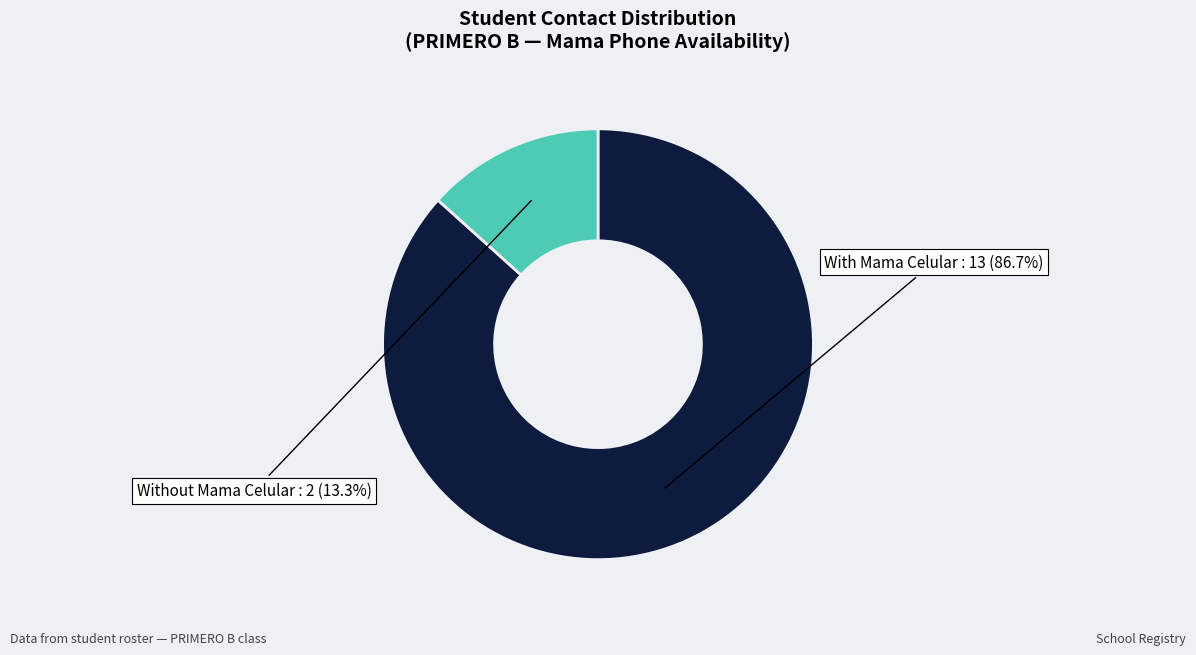

To the nearest percent, what is the difference between the largest and smallest slice percentages?

73%